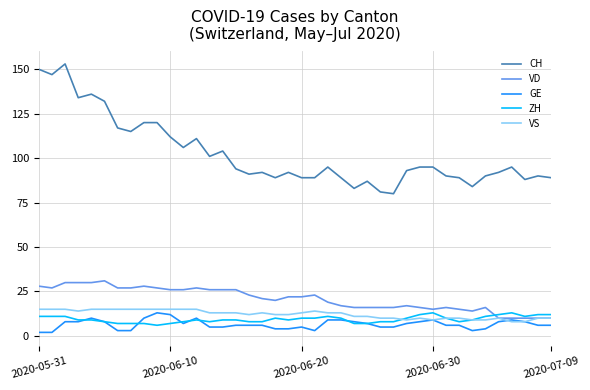

True or false: CH and ZH intersect in this chart.

False